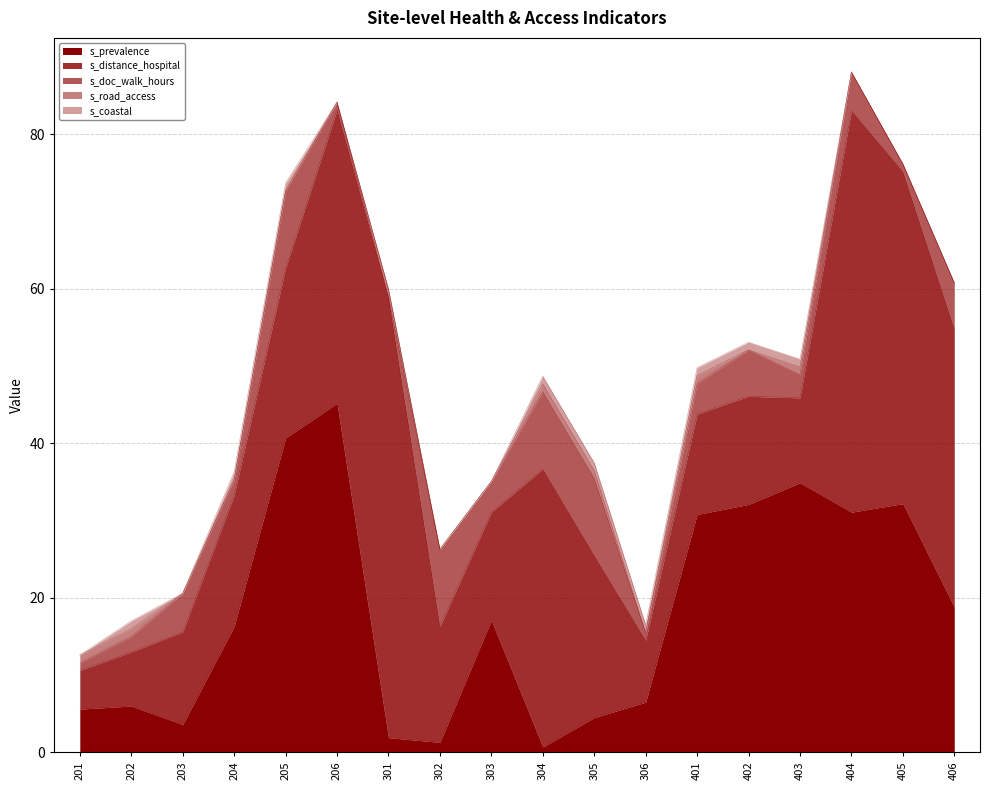

The value of s_prevalence at 202 is 6.0. True or false?

True